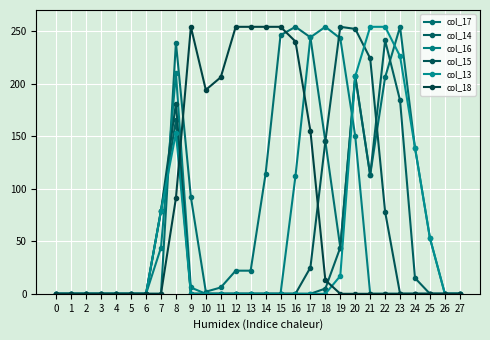

Is it true that col_16 equals 0 at 3?

True